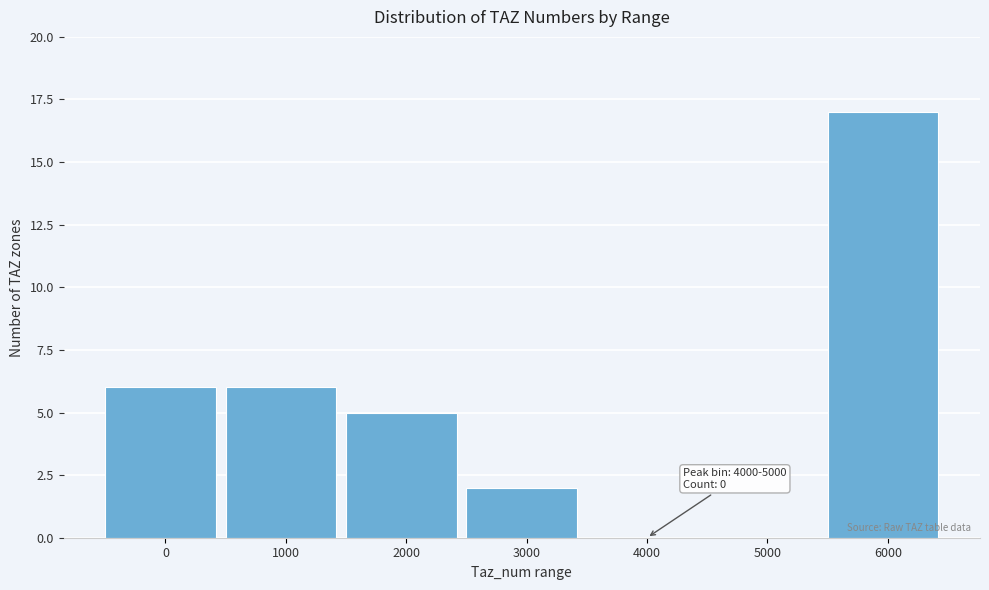

Reading left to right, transcribe all the data shown in this chart.

0=6	1000=6	2000=5	3000=2	4000=0	5000=0	6000=17